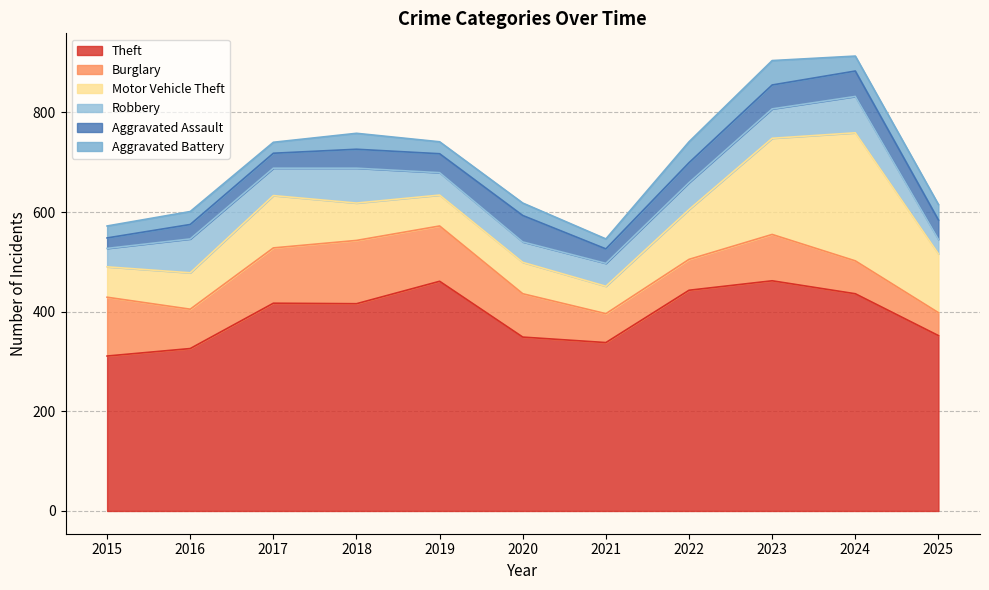

What is the value of the Aggravated Assault point at the 2nd from the left?

29